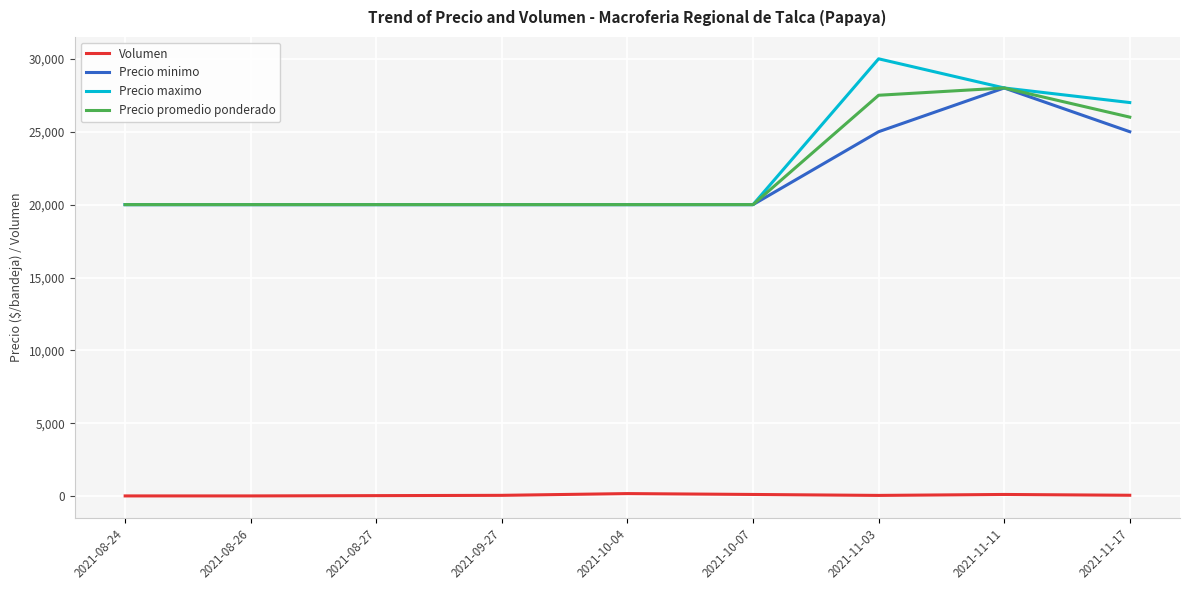

At 2021-11-03, list the series in order from smallest to largest.

Volumen, Precio minimo, Precio promedio ponderado, Precio maximo